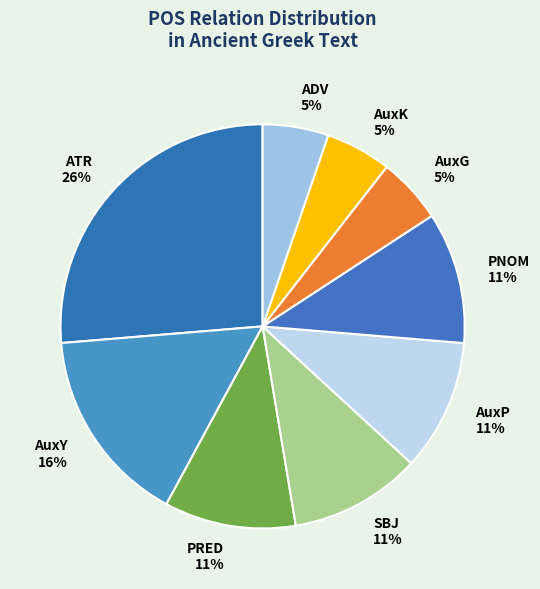

Approximately how many times larger is the value at AuxY compared to PRED?

1.5